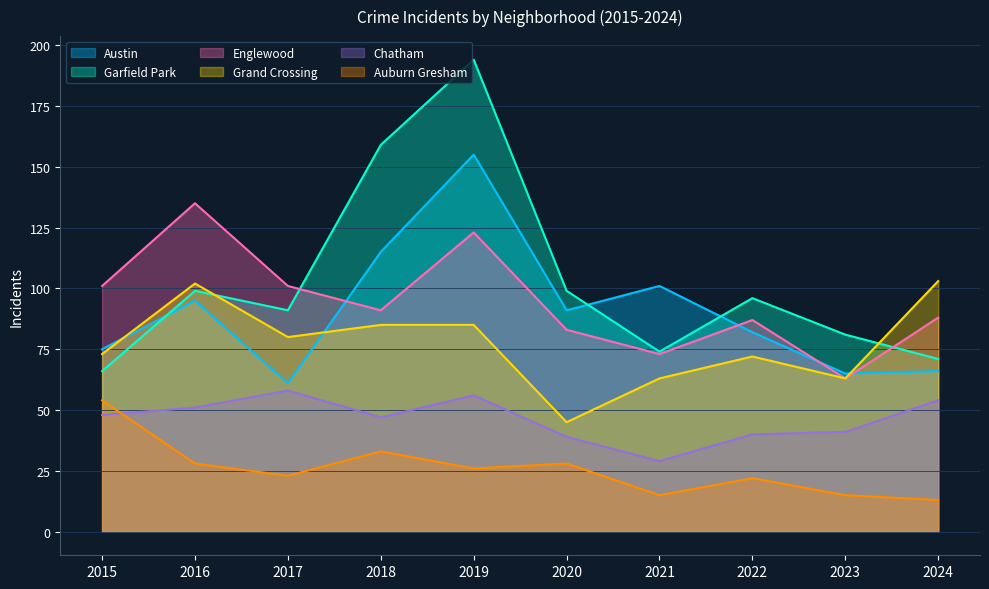

Rank the series by their maximum value, from highest to lowest.

Garfield Park, Austin, Englewood, Grand Crossing, Chatham, Auburn Gresham